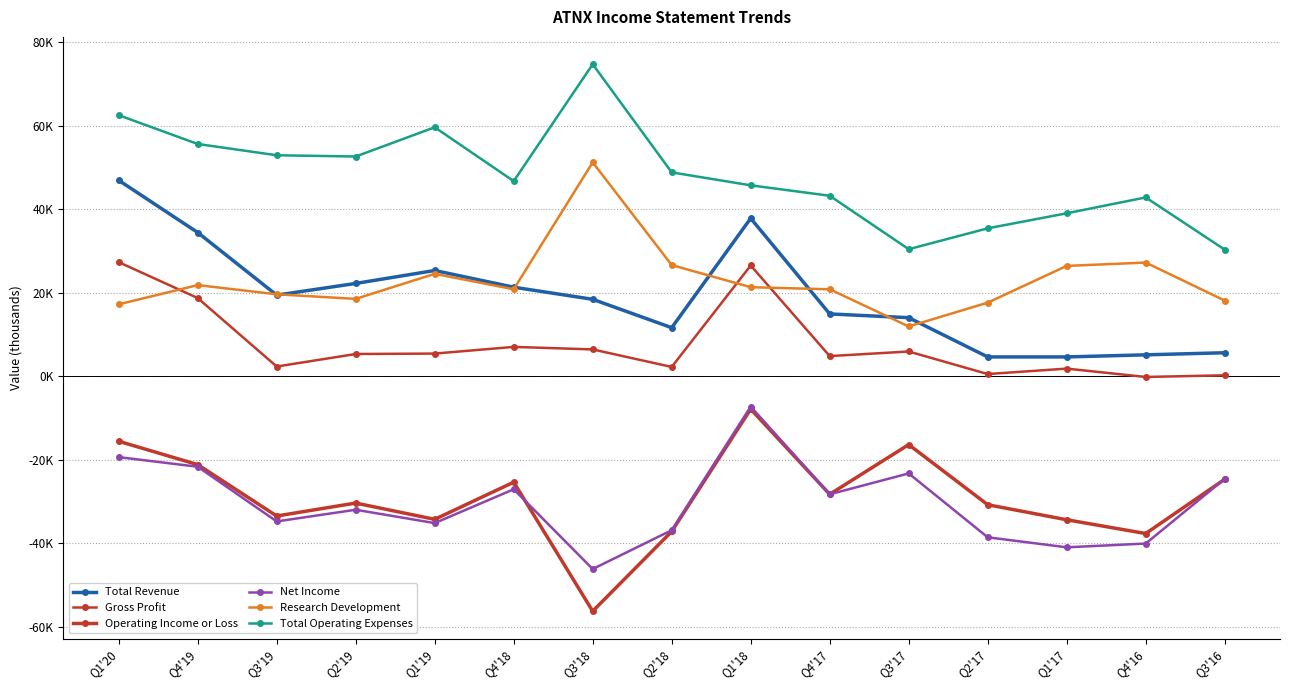

What is the difference between the maximum and second lowest values in the Total Operating Expenses series?

44300